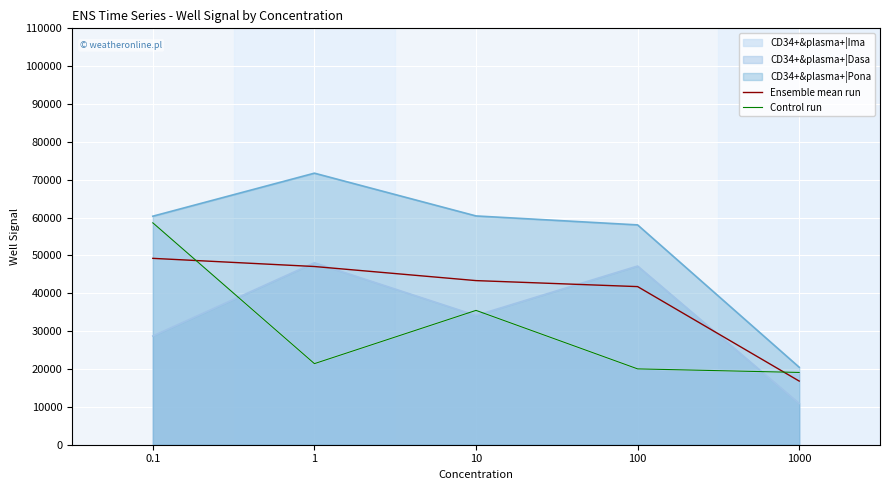

The Ensemble mean run series shows 47078.3 at 1. True or false?

True